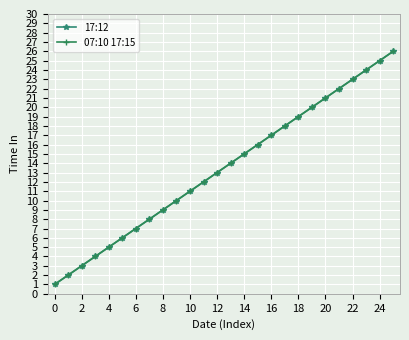

True or false: 17:12 and 07:10 17:15 intersect in this chart.

False